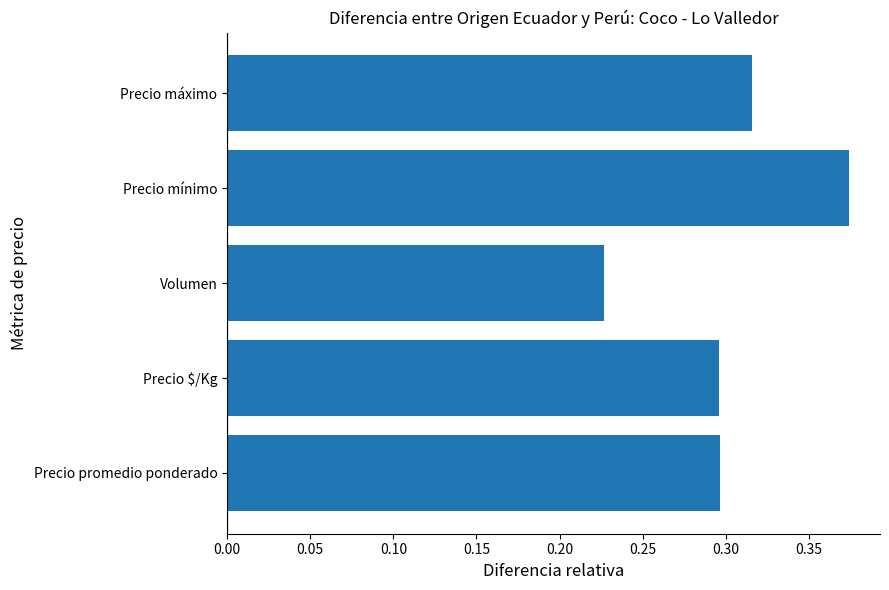

The value at Precio $/Kg is 0.4. True or false?

False